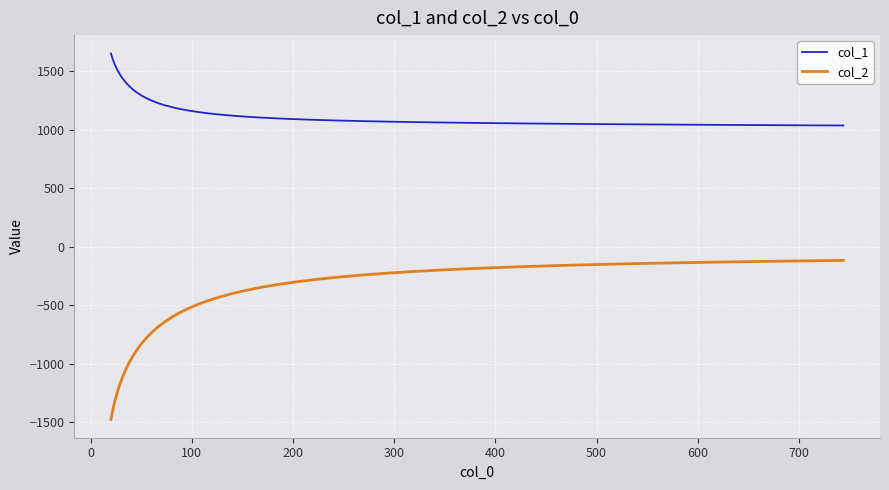

What is the maximum value shown in the chart?

1651.5